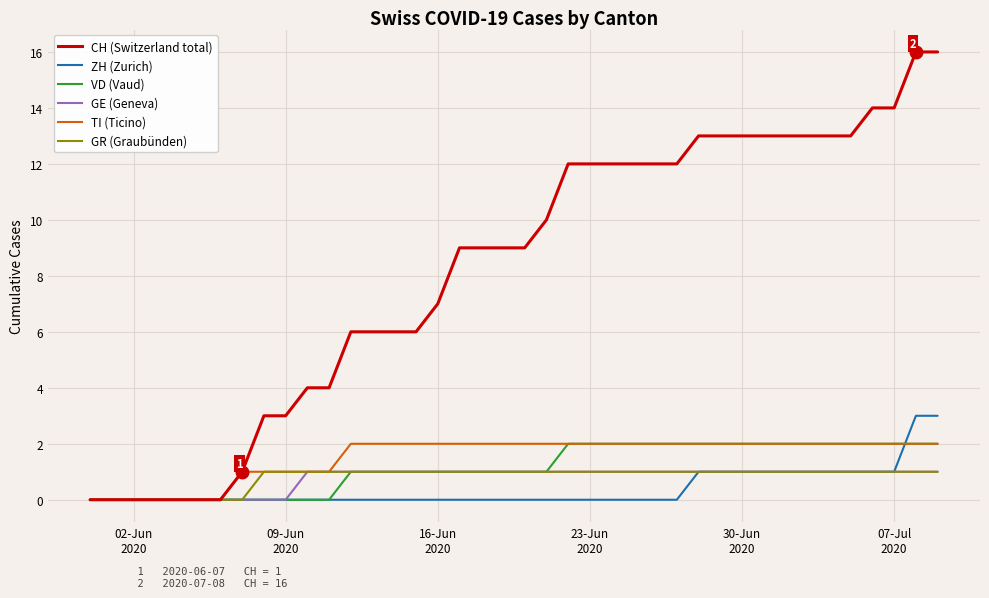

What is the greatest value displayed?

16